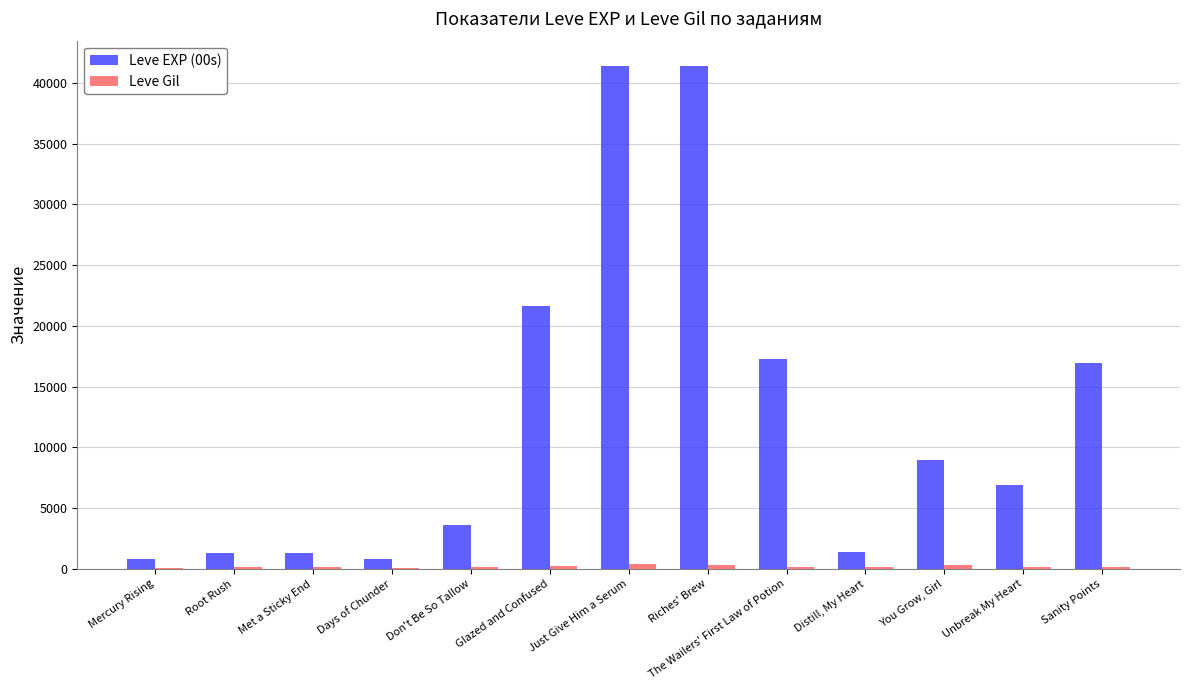

The value of Leve EXP (00s) at You Grow, Girl is 8930. True or false?

True